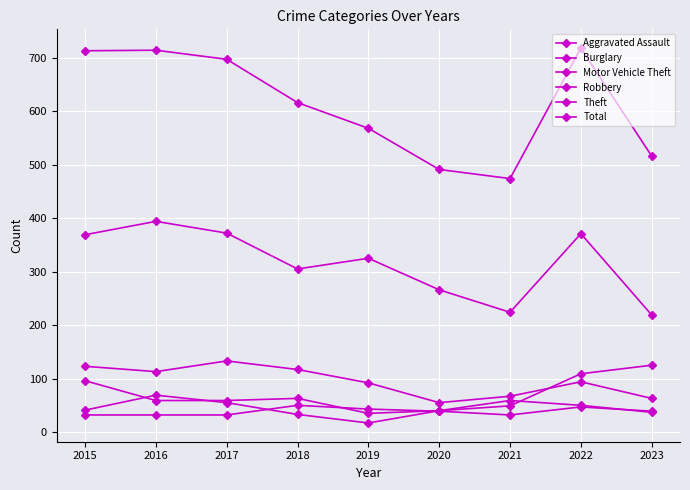

How many lines are shown in the chart?

6